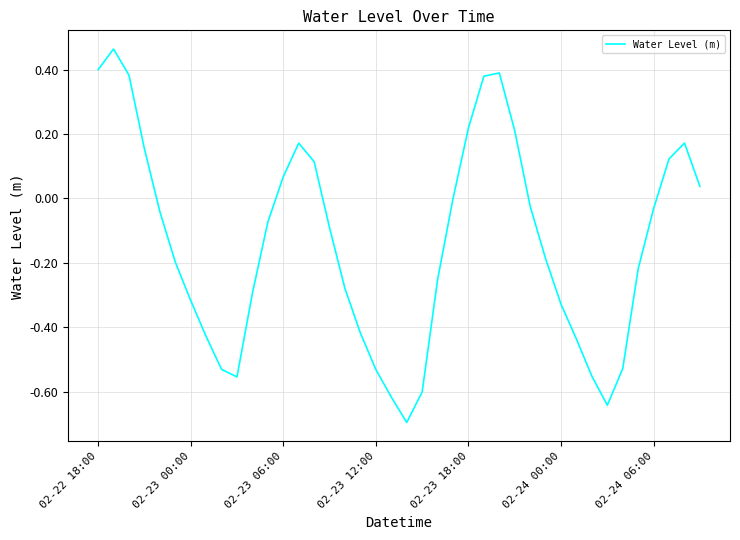

What is the minimum value shown in the chart?

-0.7